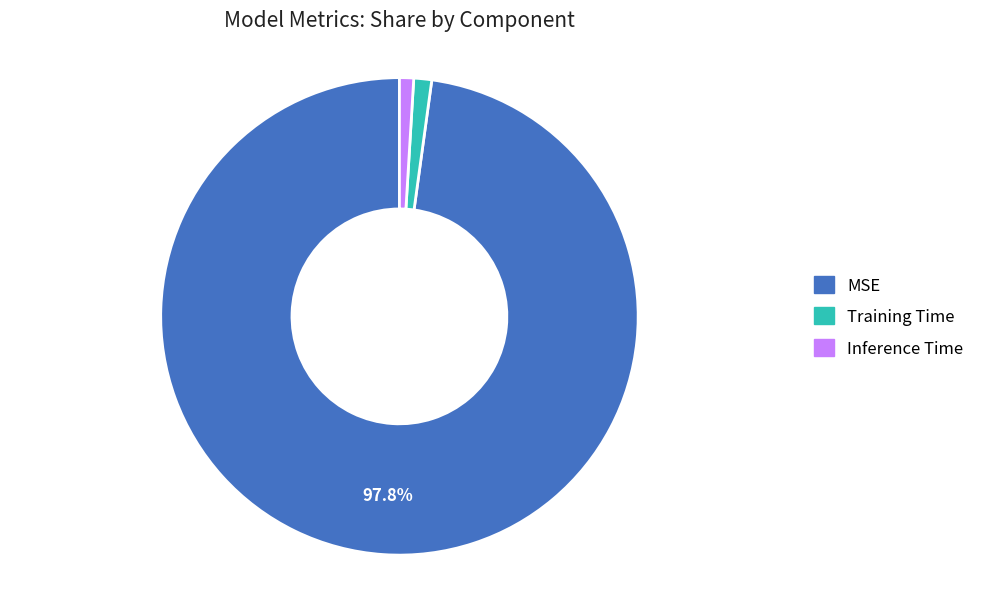

To the nearest percent, what is the difference between the largest and smallest slice percentages?

97%